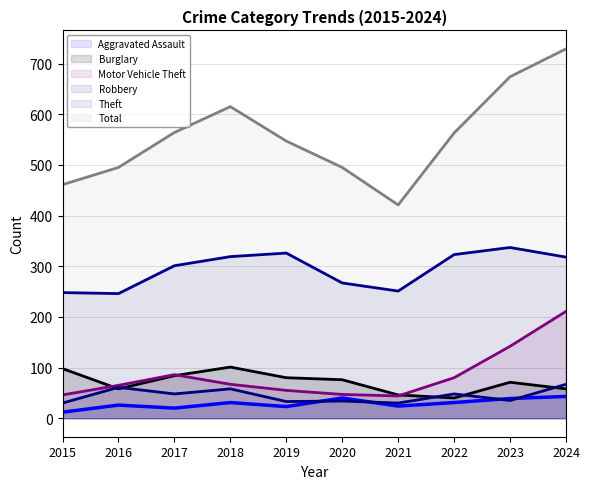

What is the difference between the Motor Vehicle Theft values at 2019 and 2023?

87